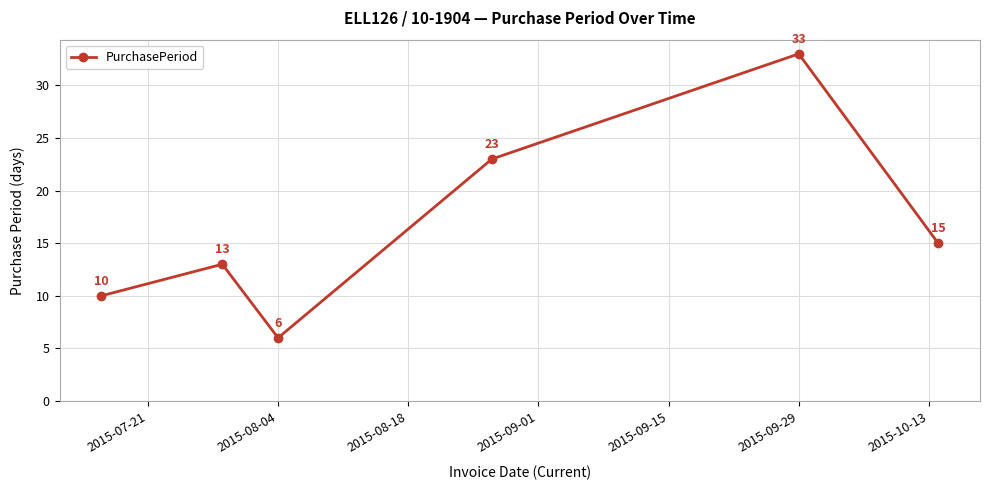

What is the maximum value shown in the chart?

33